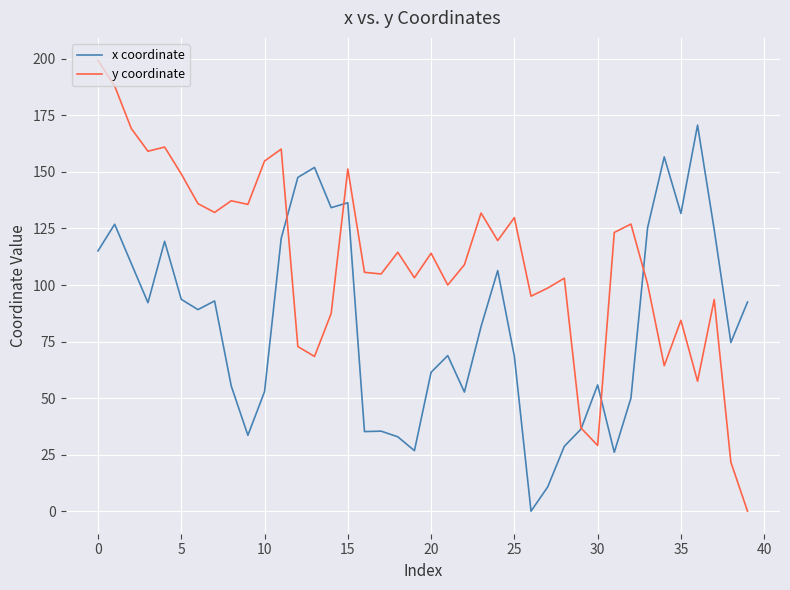

List the series in order of their overall mean, highest first.

y coordinate, x coordinate